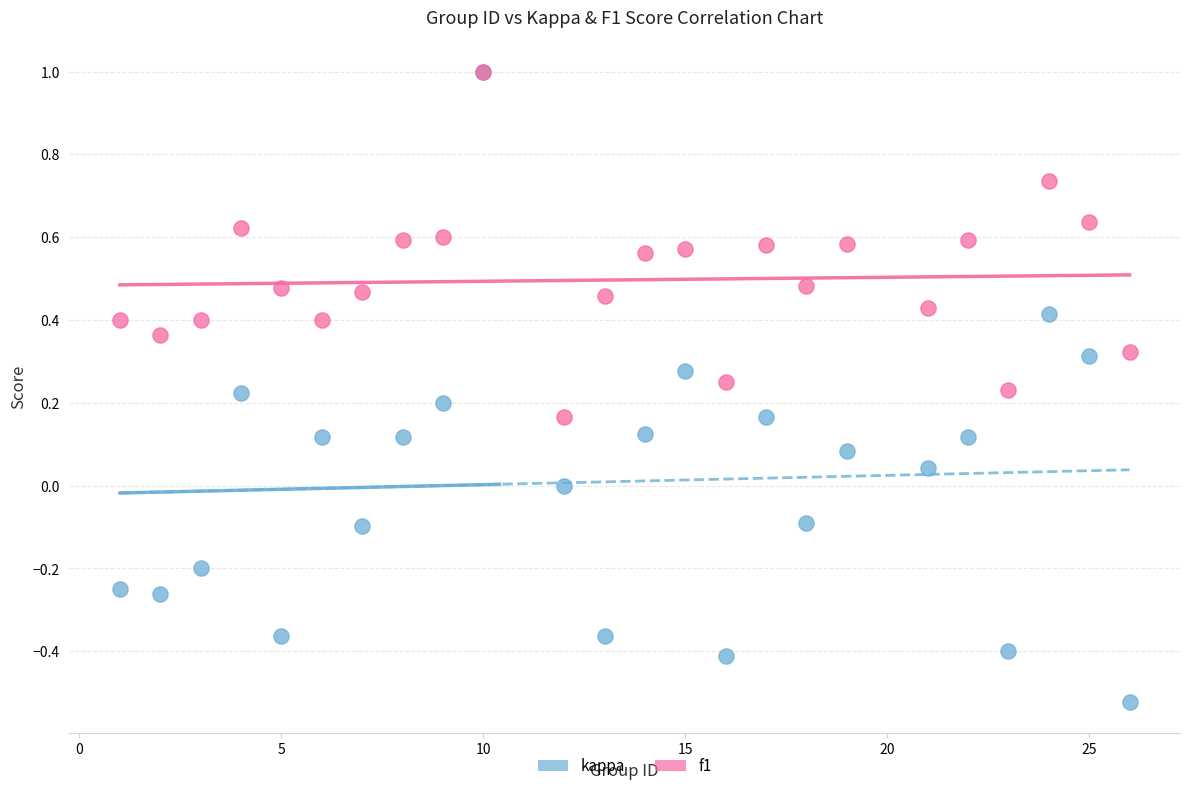

Which series has the widest spread of Y values?

kappa